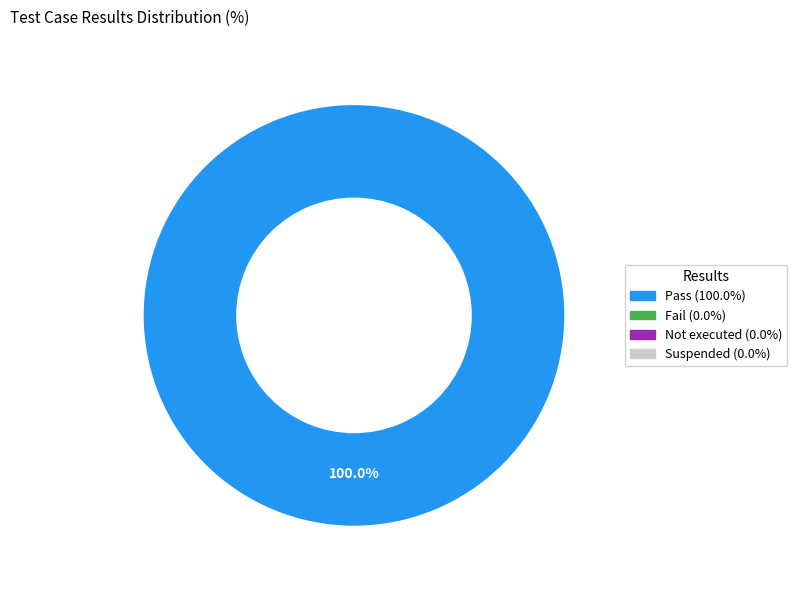

Is there a majority slice in this chart?

Yes